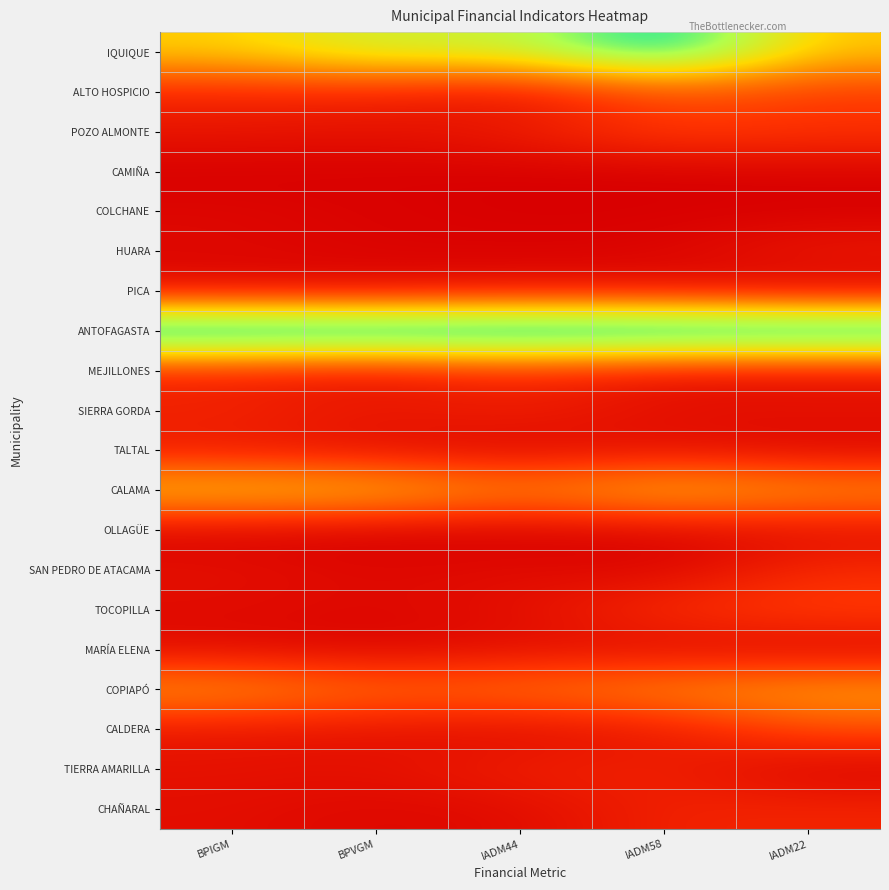

Reading left to right, what are all the values shown in this chart?

IQUIQUE: BPIGM=0.5	BPVGM=0.6	IADM44=0.6	IADM58=0.9	IADM22=0.5
ALTO HOSPICIO: BPIGM=0.1	BPVGM=0.1	IADM44=0.1	IADM58=0.2	IADM22=0.2
POZO ALMONTE: BPIGM=0.1	BPVGM=0.1	IADM44=0.1	IADM58=0.2	IADM22=0.2
CAMIÑA: BPIGM=0.0	BPVGM=0.0	IADM44=0.0	IADM58=0.0	IADM22=0.0
COLCHANE: BPIGM=0.0	BPVGM=0.0	IADM44=0.0	IADM58=0.0	IADM22=0.0
HUARA: BPIGM=0.0	BPVGM=0.0	IADM44=0.0	IADM58=0.0	IADM22=0.1
PICA: BPIGM=0.0	BPVGM=0.0	IADM44=0.1	IADM58=0.1	IADM22=0.0
ANTOFAGASTA: BPIGM=1.0	BPVGM=1.0	IADM44=1.0	IADM58=1.0	IADM22=1.0
MEJILLONES: BPIGM=0.1	BPVGM=0.1	IADM44=0.1	IADM58=0.1	IADM22=0.1
SIERRA GORDA: BPIGM=0.1	BPVGM=0.1	IADM44=0.1	IADM58=0.1	IADM22=0.1
TALTAL: BPIGM=0.1	BPVGM=0.0	IADM44=0.0	IADM58=0.1	IADM22=0.0
CALAMA: BPIGM=0.5	BPVGM=0.5	IADM44=0.3	IADM58=0.5	IADM22=0.4
OLLAGÜE: BPIGM=0.0	BPVGM=0.0	IADM44=0.0	IADM58=0.0	IADM22=0.0
SAN PEDRO DE ATACAMA: BPIGM=0.1	BPVGM=0.0	IADM44=0.0	IADM58=0.0	IADM22=0.1
TOCOPILLA: BPIGM=0.0	BPVGM=0.0	IADM44=0.0	IADM58=0.2	IADM22=0.2
MARÍA ELENA: BPIGM=0.0	BPVGM=0.0	IADM44=0.0	IADM58=0.0	IADM22=0.0
COPIAPÓ: BPIGM=0.4	BPVGM=0.3	IADM44=0.3	IADM58=0.4	IADM22=0.4
CALDERA: BPIGM=0.1	BPVGM=0.1	IADM44=0.0	IADM58=0.1	IADM22=0.2
TIERRA AMARILLA: BPIGM=0.1	BPVGM=0.1	IADM44=0.1	IADM58=0.1	IADM22=0.0
CHAÑARAL: BPIGM=0.0	BPVGM=0.0	IADM44=0.0	IADM58=0.1	IADM22=0.1